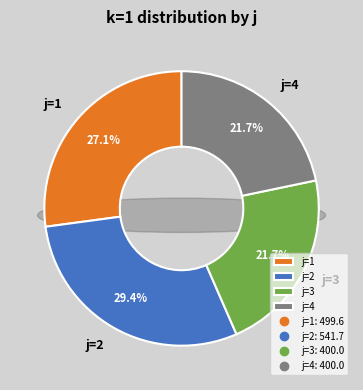

What is the smallest slice in the pie chart?

j=3